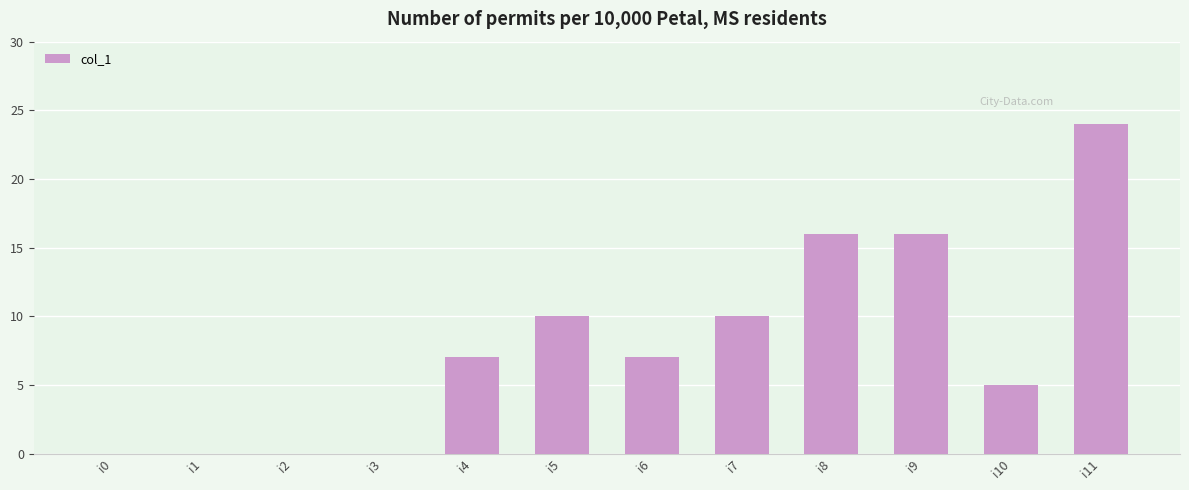

True or false: the data shows -12 at i2.

False